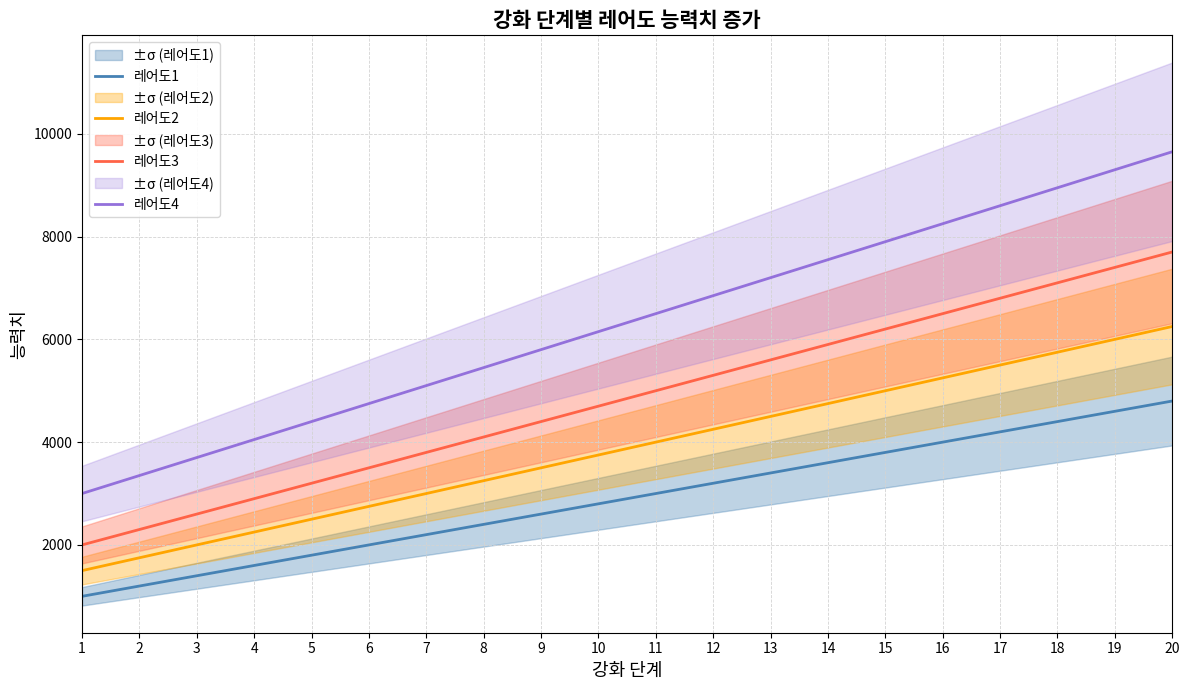

Which series changed the most between 15 and 16?

레어도4